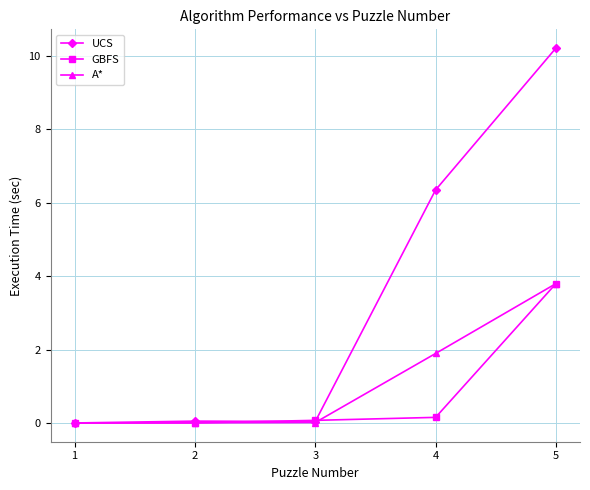

The GBFS series shows 0.2 at 4. True or false?

True